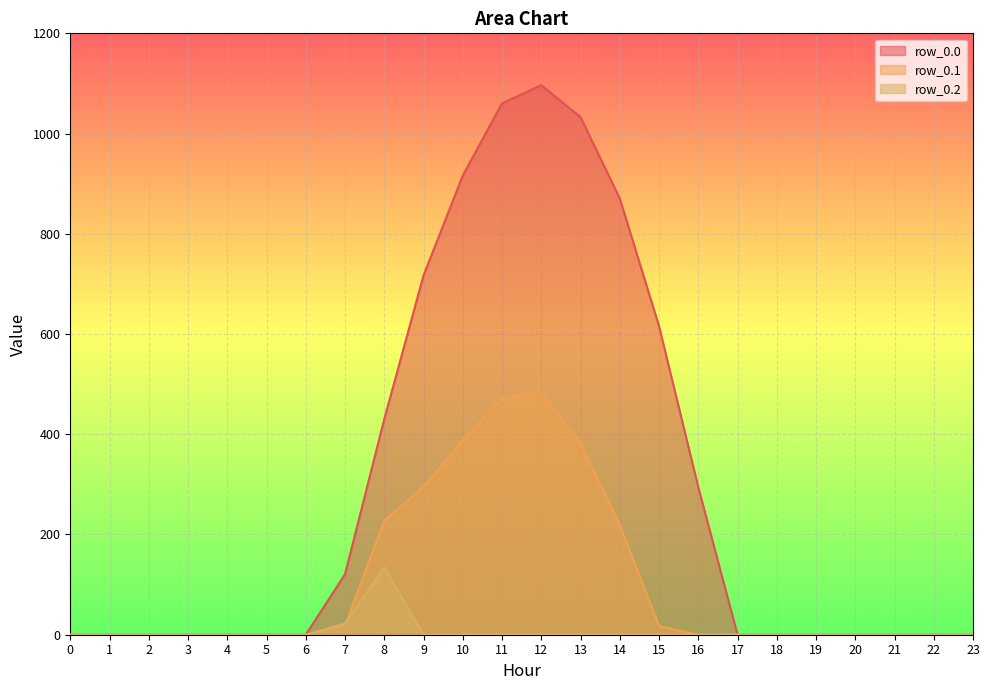

How many times do row_0.2 and row_0.1 cross each other?

1